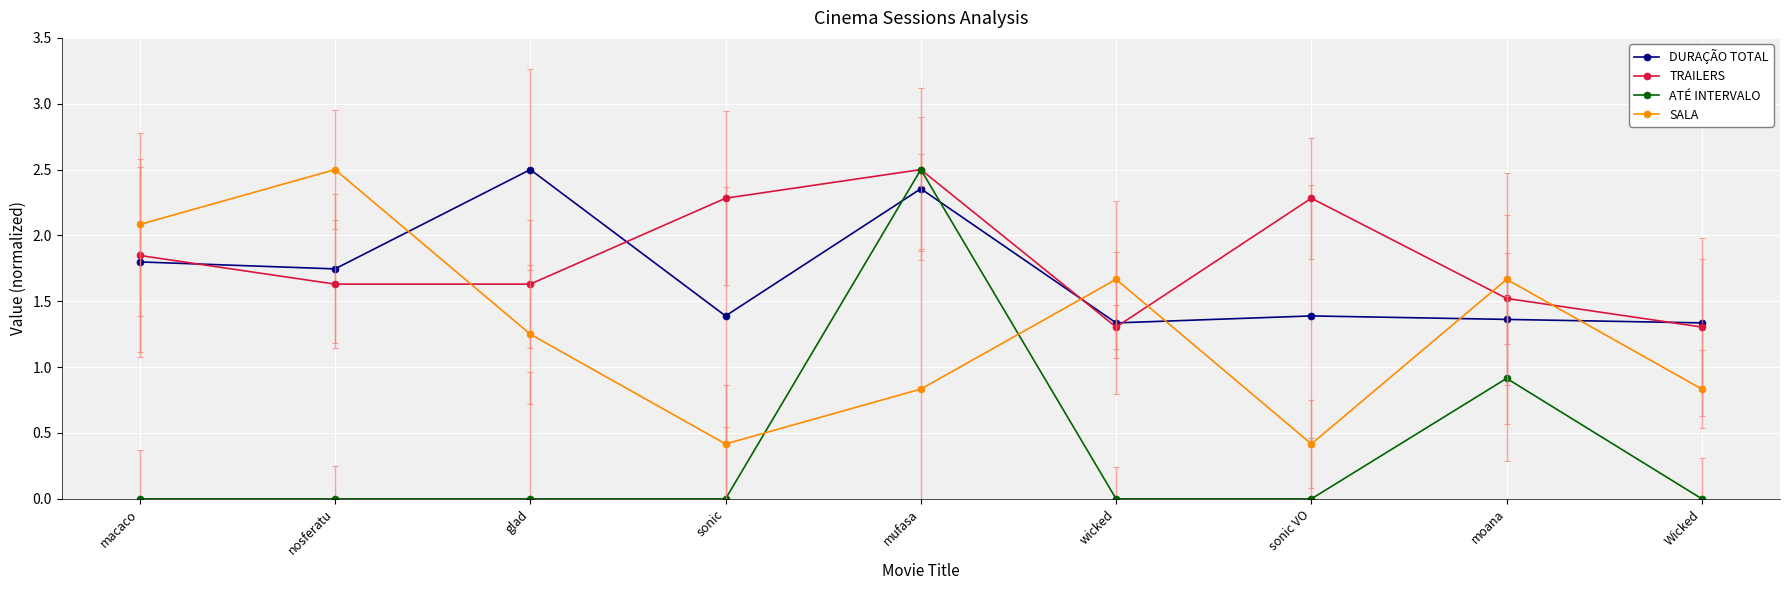

How many interior local peaks does the DURAÇÃO TOTAL series have?

3